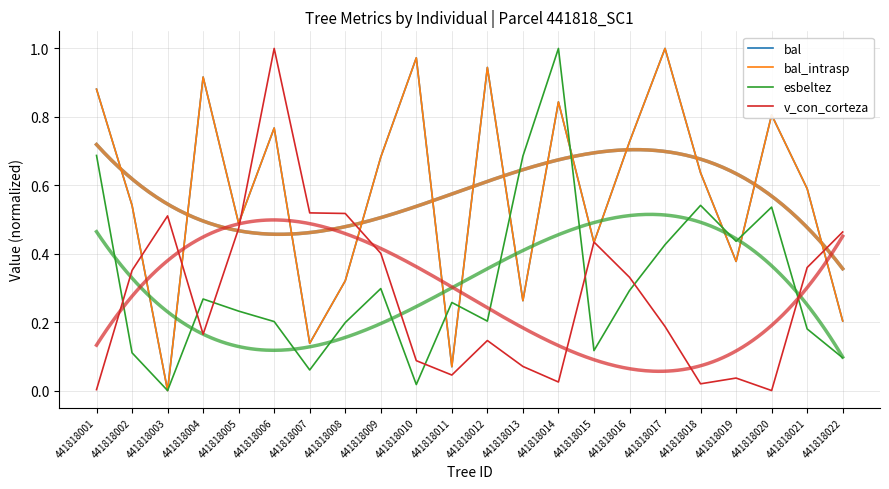

What is the maximum value for v_con_corteza?

1.0